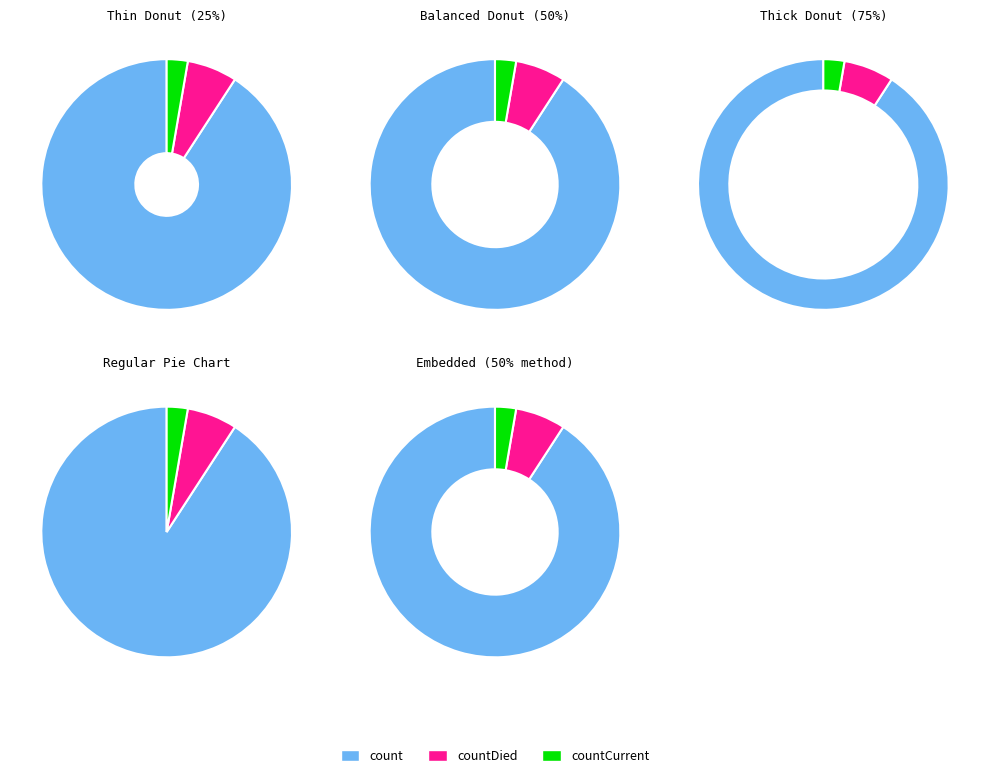

To the nearest percent, what is the combined percentage of count and countCurrent?

94%